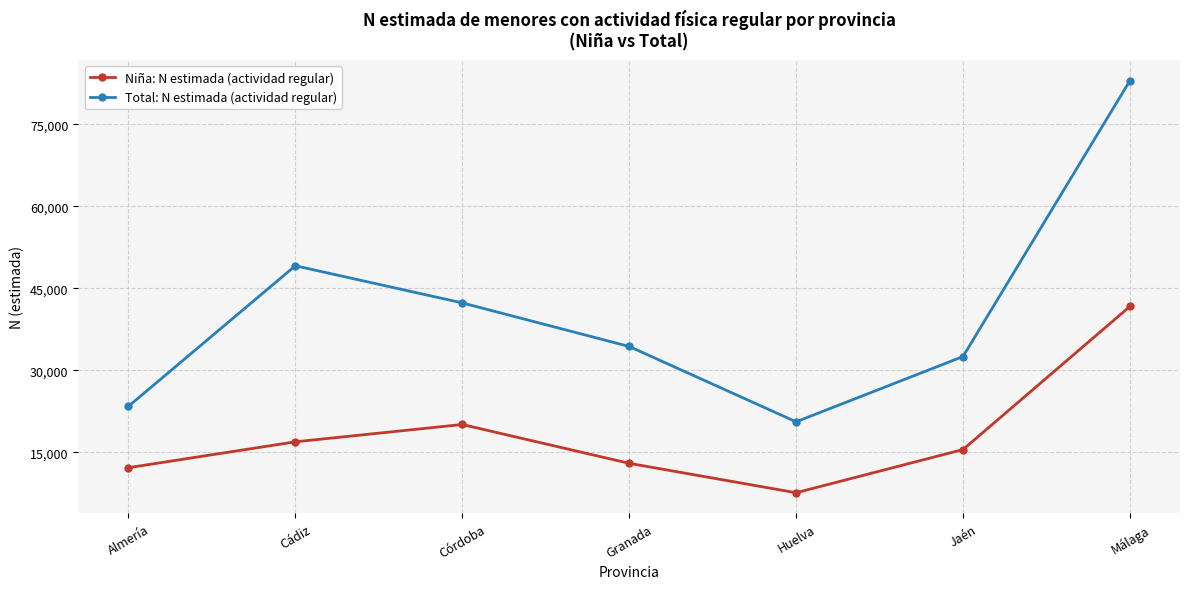

True or false: Niña: N estimada (actividad regular) and Total: N estimada (actividad regular) cross at least once.

False